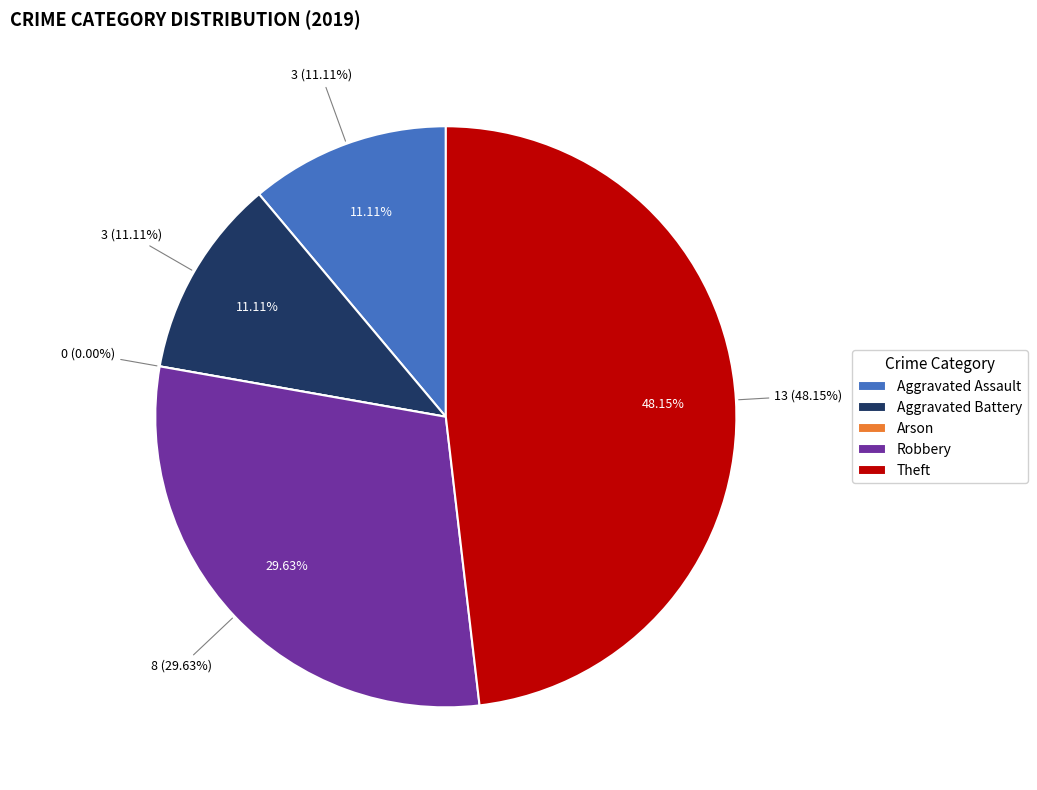

Count the number of slices in the pie.

5